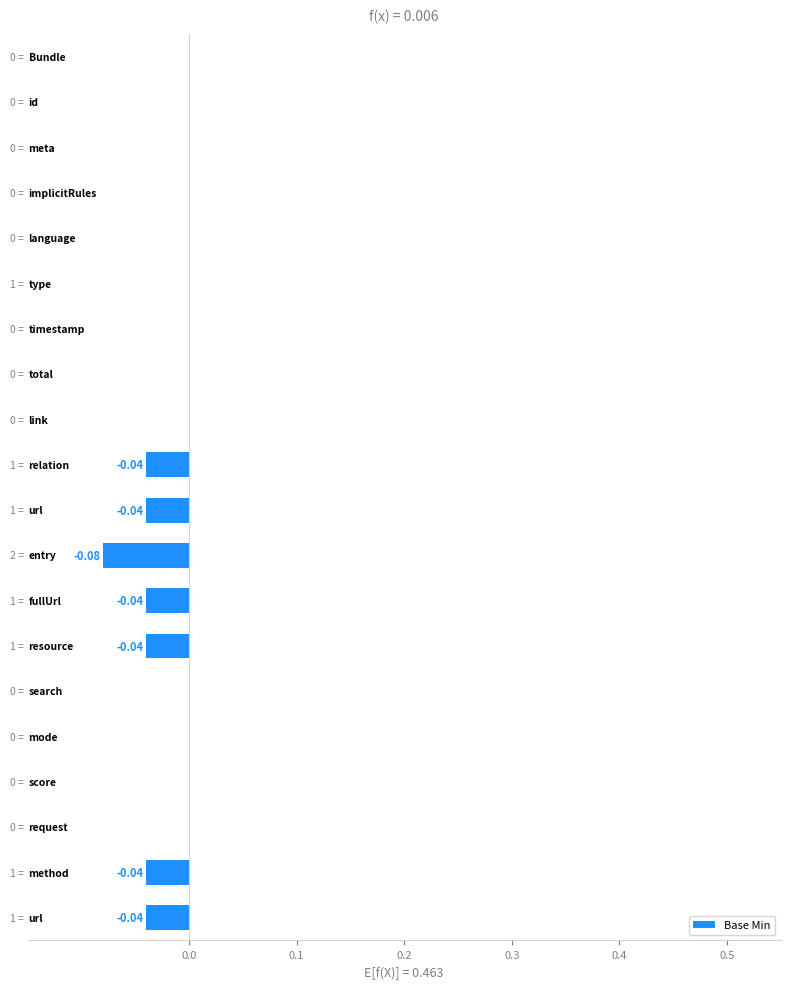

What is the sum of all values?

-0.3